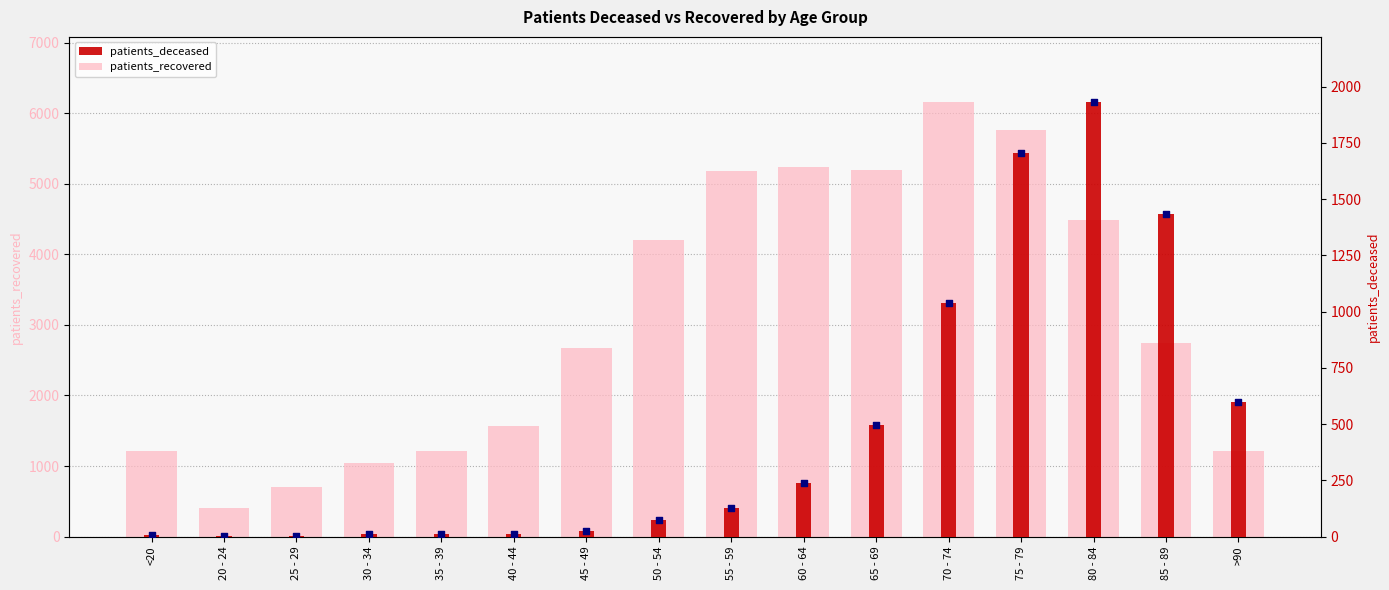

At which category is the sum across all series the highest?

75 - 79